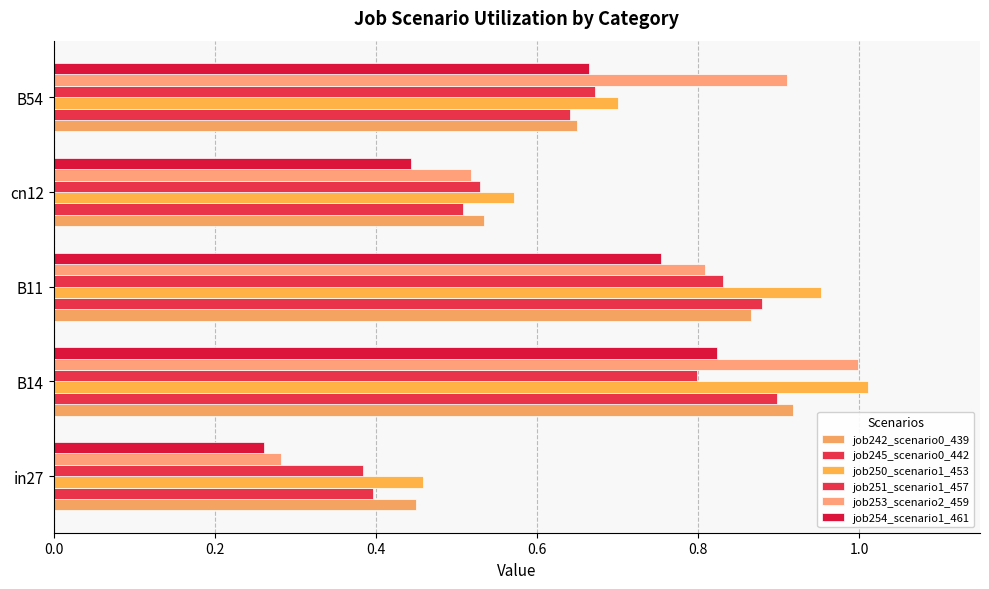

How many series are shown in this chart?

6